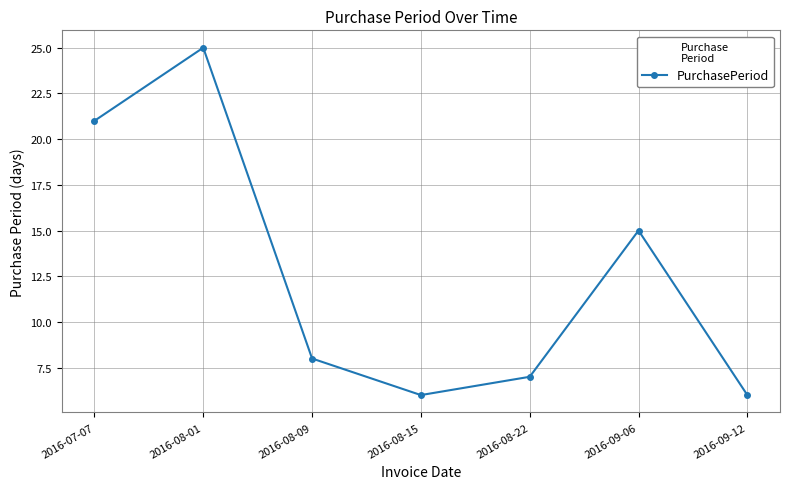

Reading left to right, what are all the values shown in this chart?

21	25	8	6	7	15	6